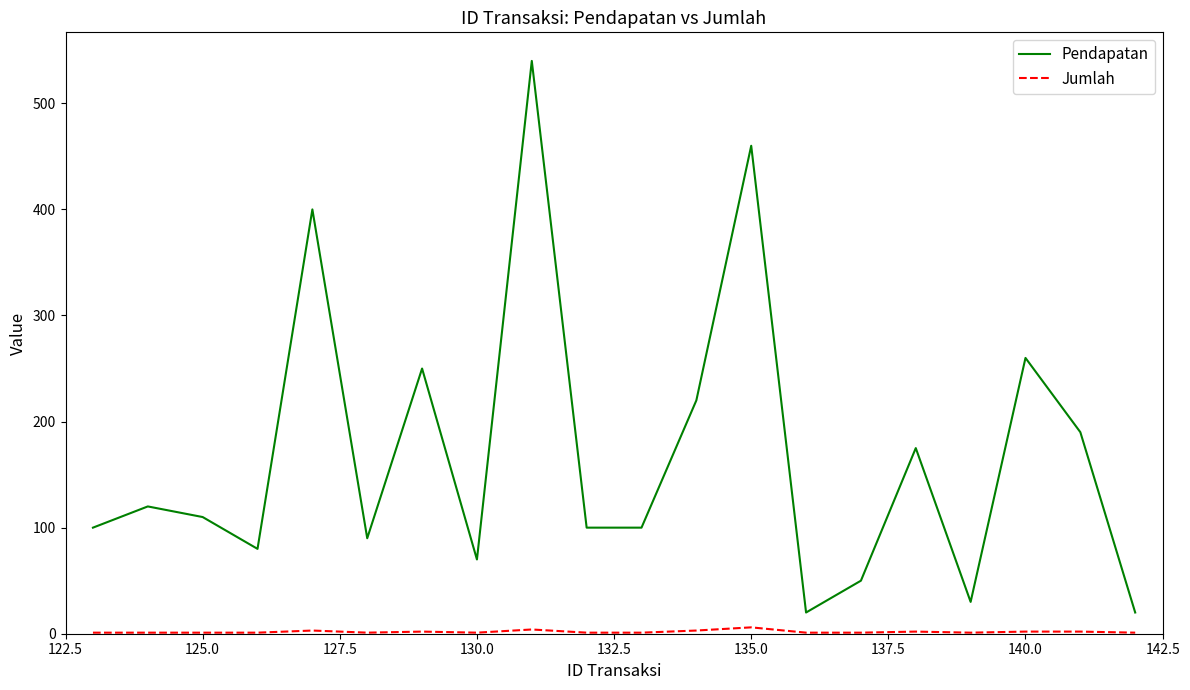

What is the maximum value shown in the chart?

540